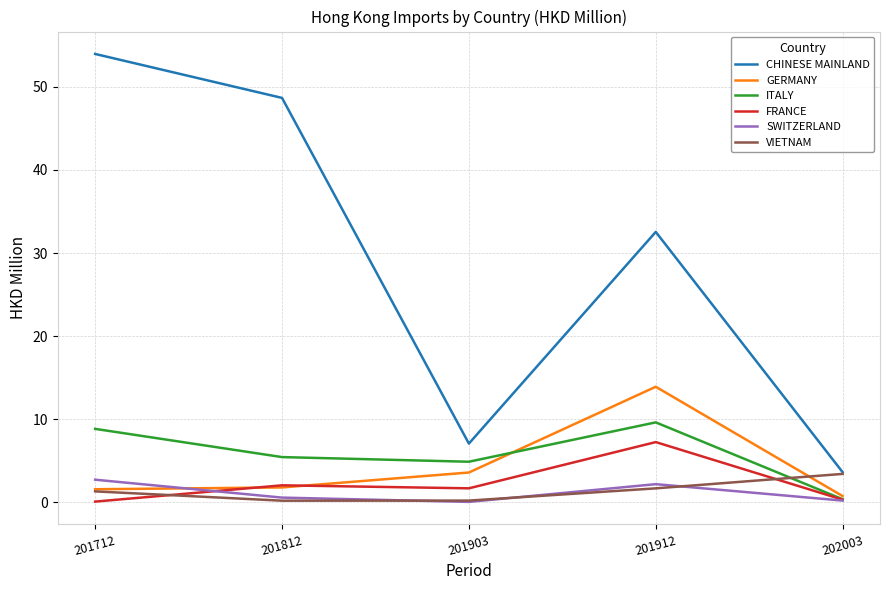

Is the value of GERMANY at 201903 greater than the value of CHINESE MAINLAND at 201903?

No